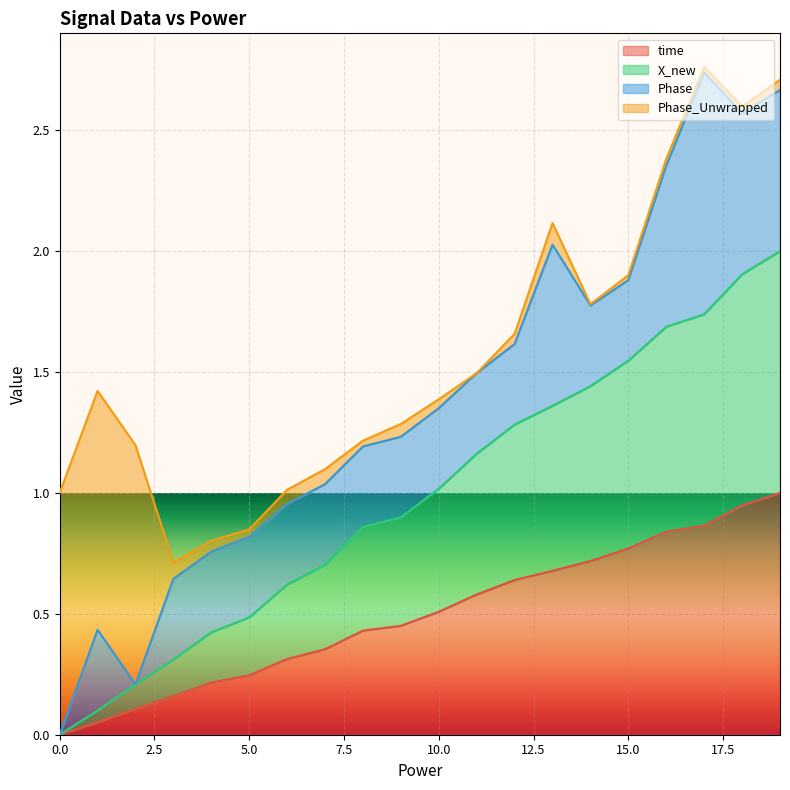

True or false: X_new and time intersect in this chart.

False